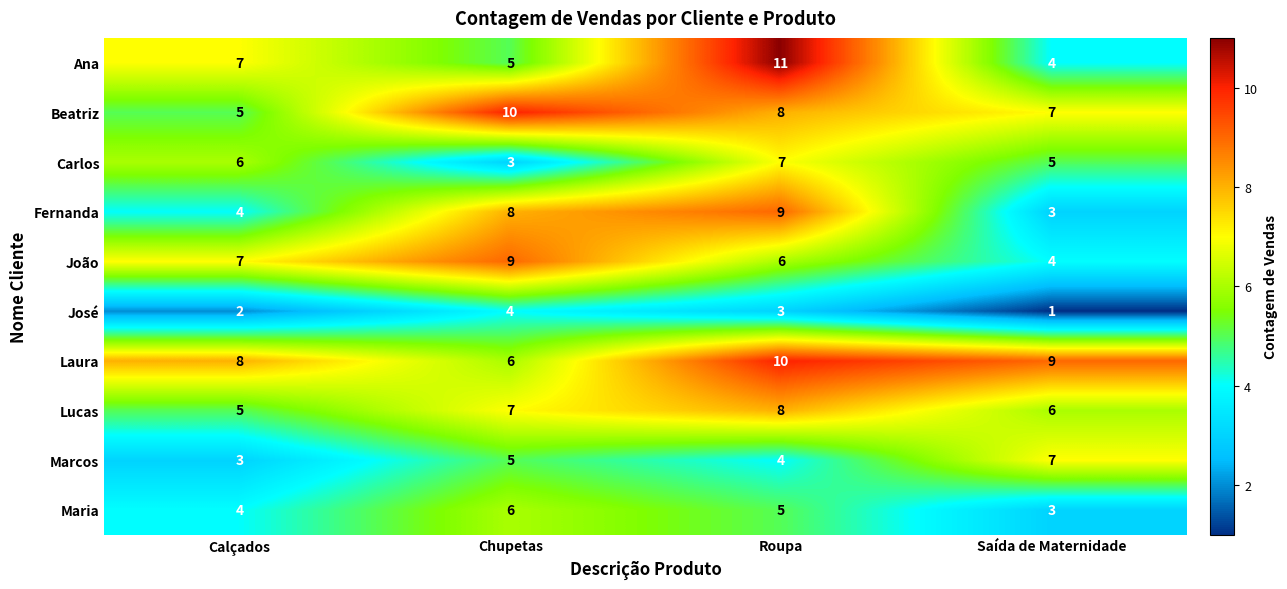

What is the sum of all João values?

26